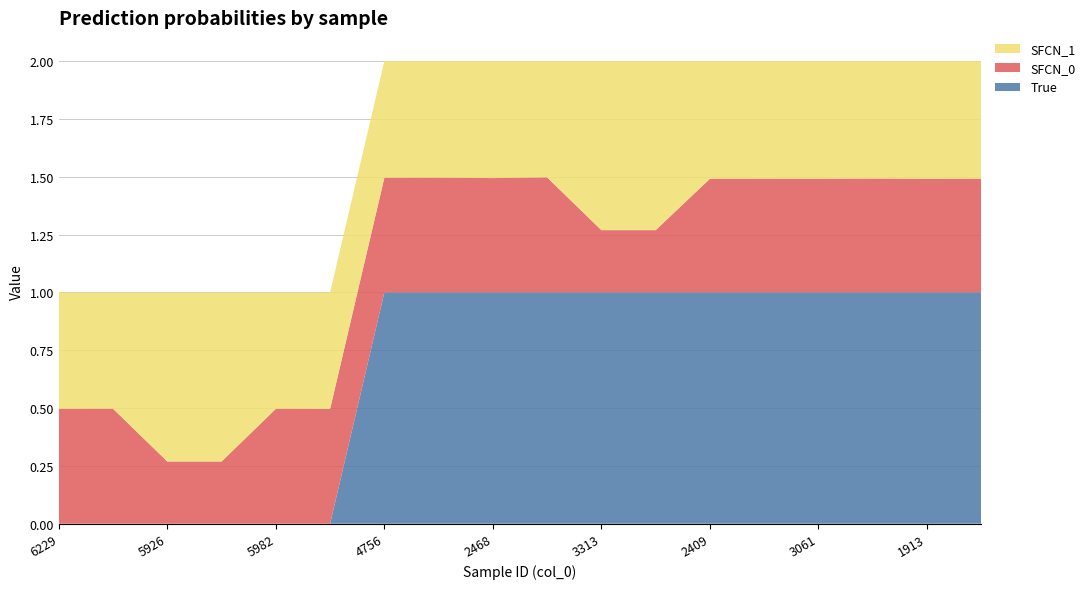

Reading right to left, list all the values displayed in this chart.

True: 1.0	1.0	1.0	1.0	1.0	1.0	1.0	1.0	1.0	1.0	1.0	1.0	0.0	0.0	0.0	0.0	0.0	0.0
SFCN_0: 0.5	0.5	0.5	0.5	0.5	0.5	0.3	0.3	0.5	0.5	0.5	0.5	0.5	0.5	0.3	0.3	0.5	0.5
SFCN_1: 0.5	0.5	0.5	0.5	0.5	0.5	0.7	0.7	0.5	0.5	0.5	0.5	0.5	0.5	0.7	0.7	0.5	0.5